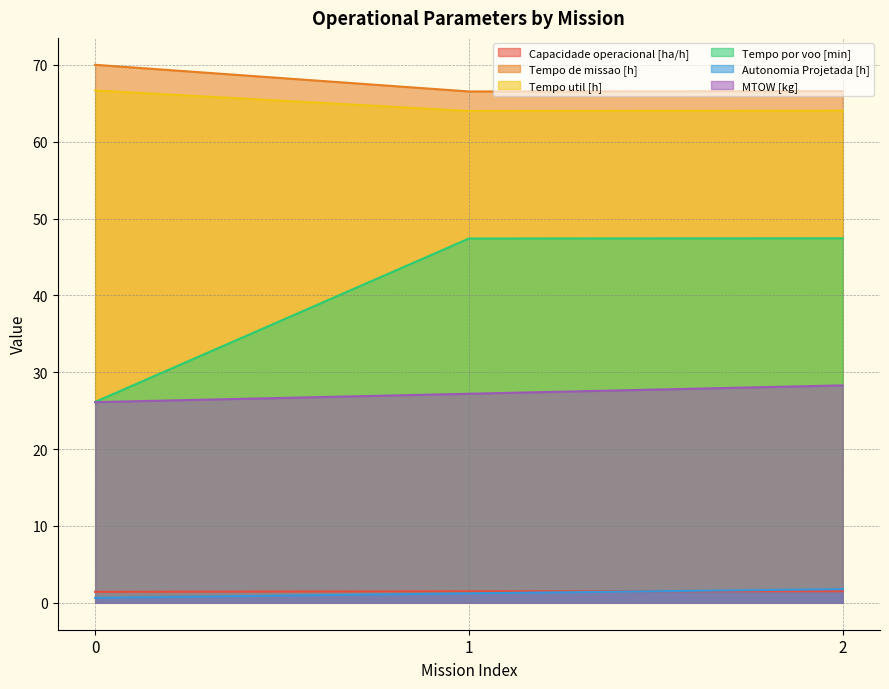

How many lines are shown in the chart?

6